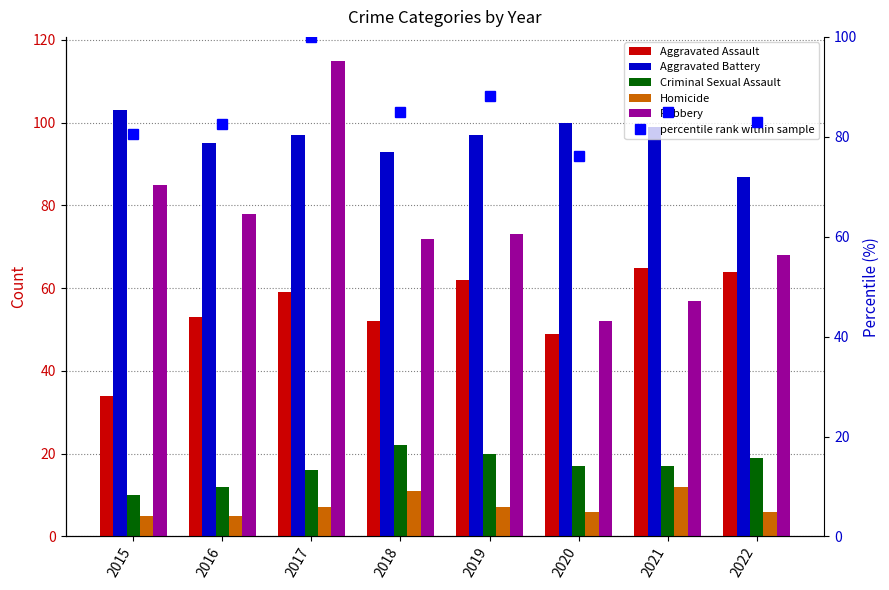

The Aggravated Assault series shows 88.7 at 2018. True or false?

False